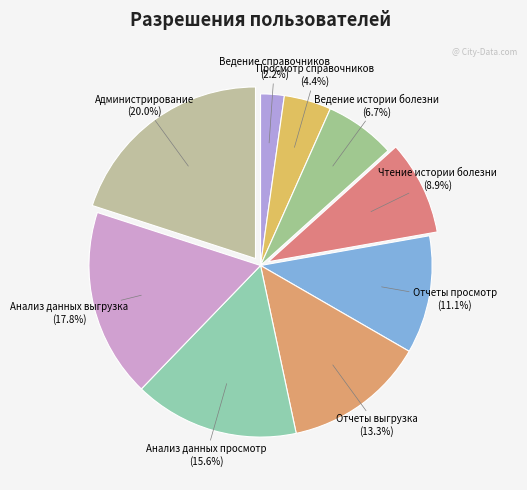

How many segments does this pie chart have?

9